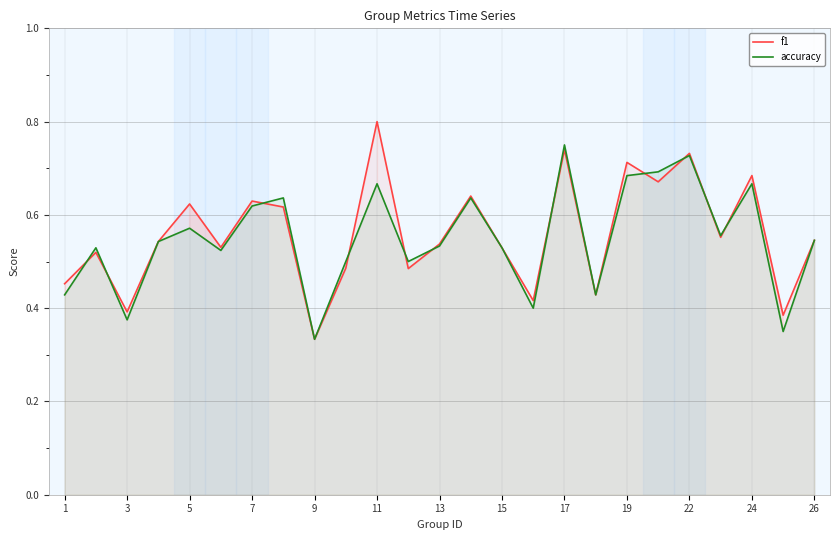

Count the number of categories in the chart.

25